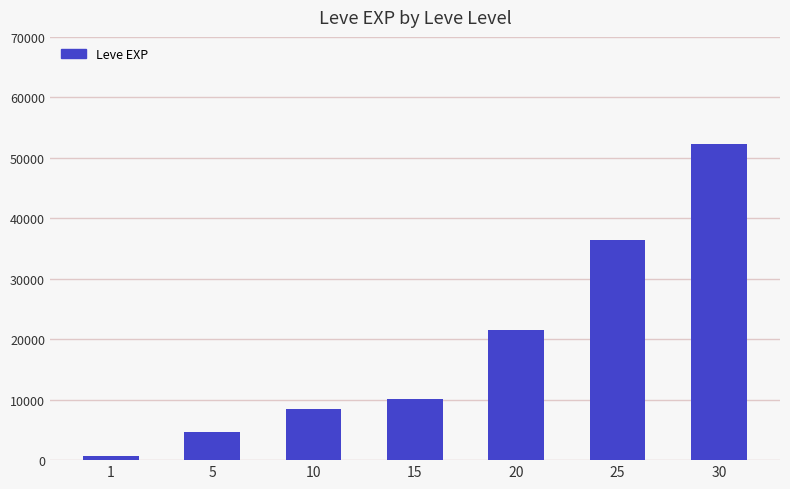

Rank the categories by value from lowest to highest.

1, 5, 10, 15, 20, 25, 30